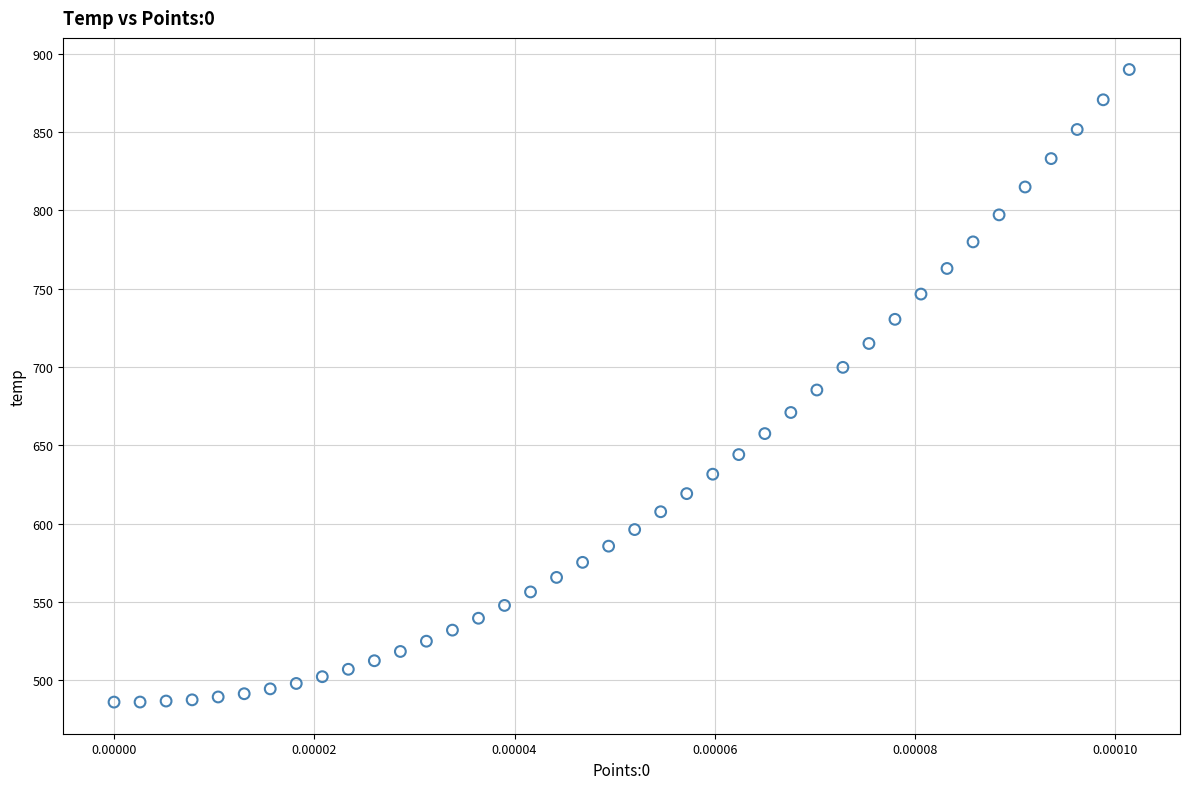

What is the range of Y values (max minus min)?

403.8